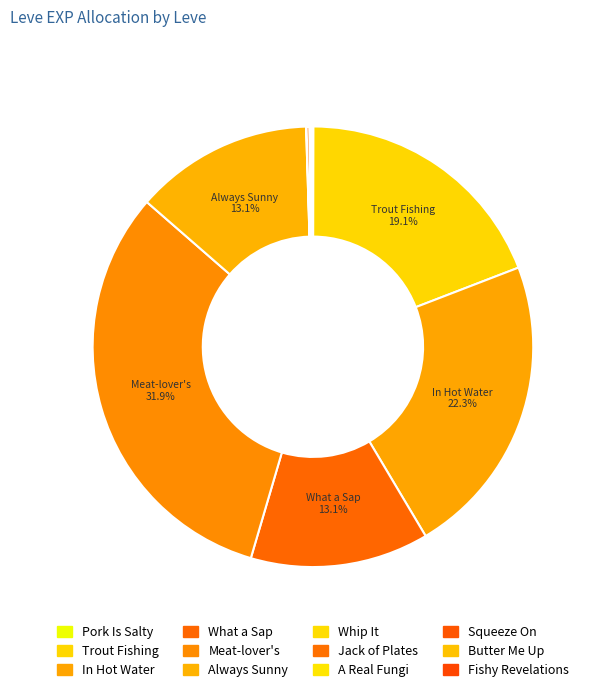

How many slices are in this pie chart?

12